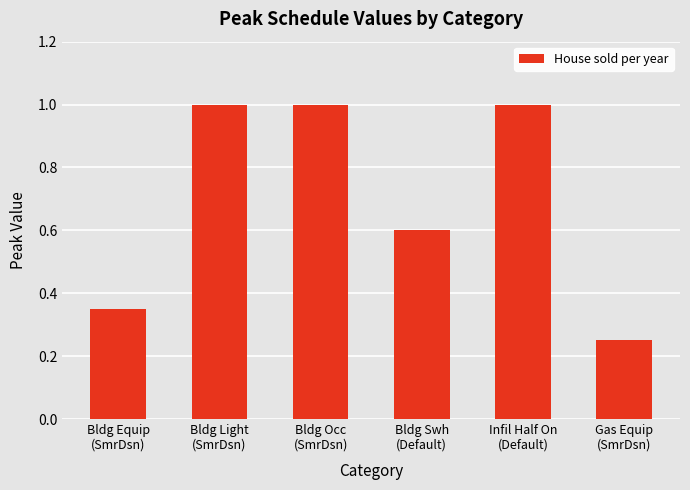

What is the maximum value shown in the chart?

1.0